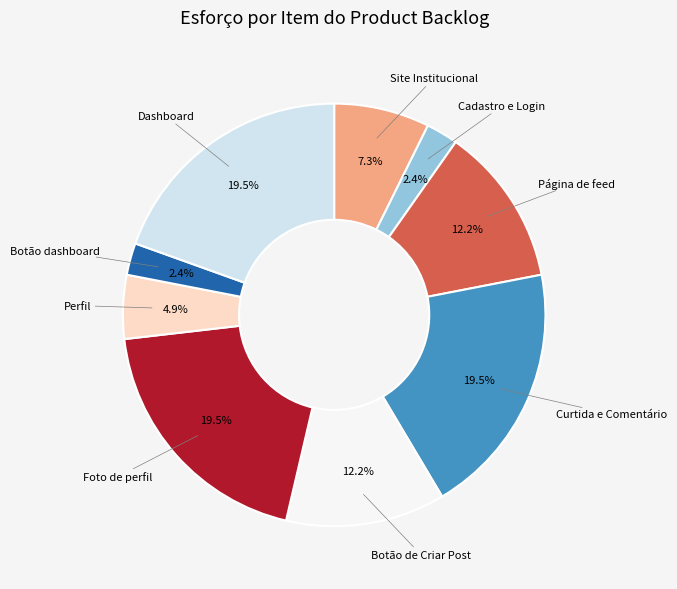

Is there a majority slice in this chart?

No